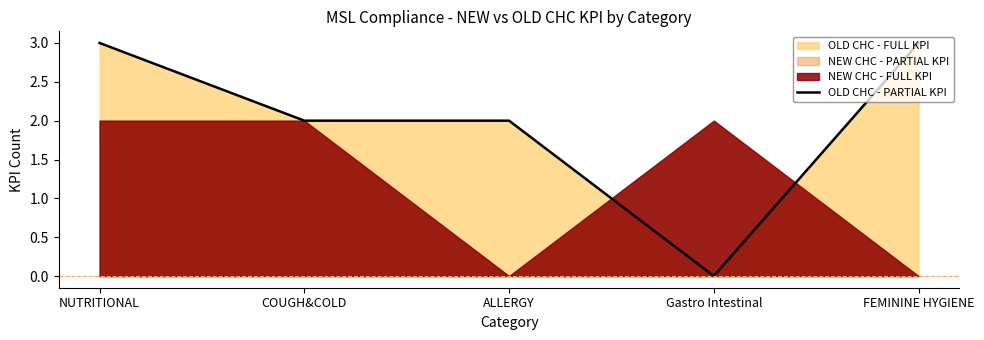

At which category does the chart reach its minimum across all series?

Gastro Intestinal